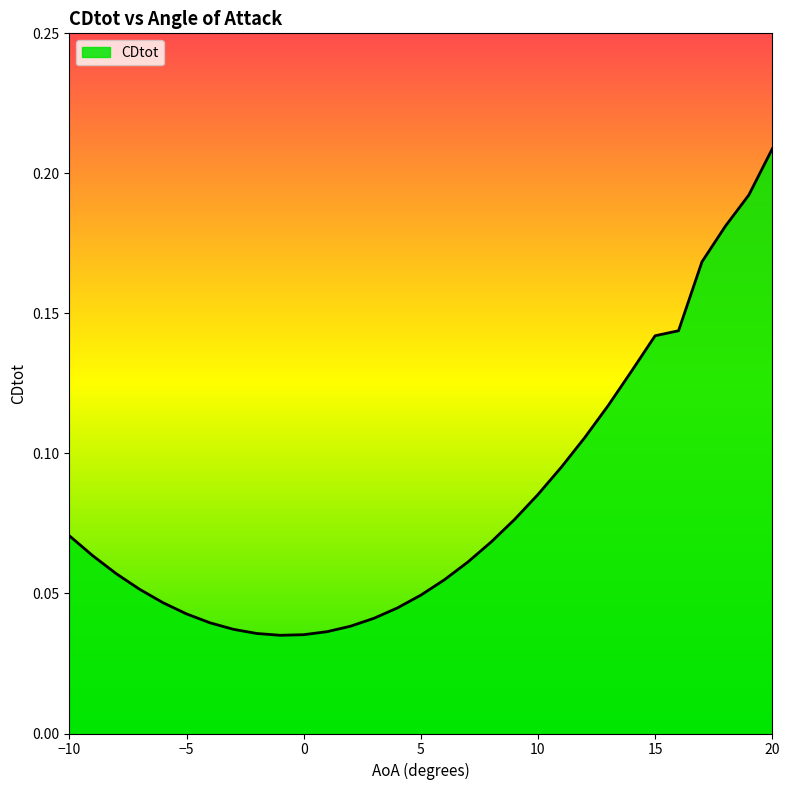

Does the chart display data point markers on the line(s)?

No